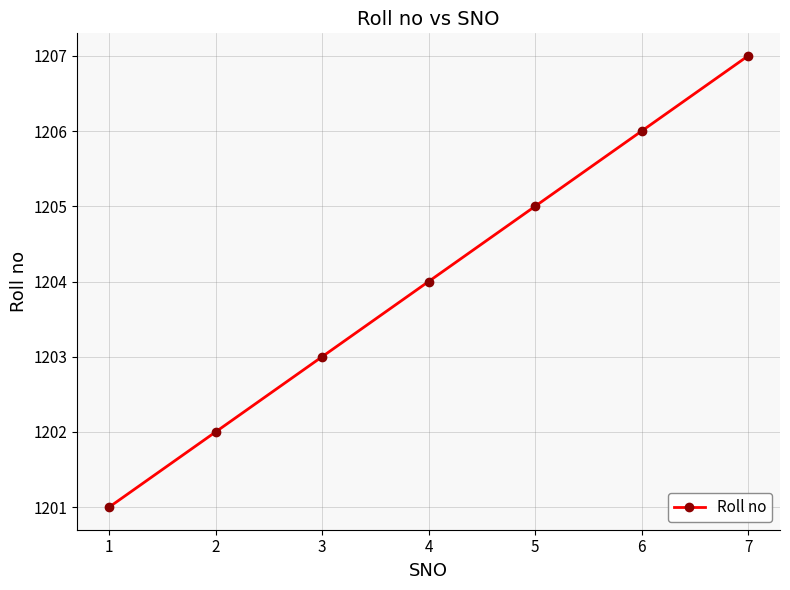

Rank the categories by value from lowest to highest.

1, 2, 3, 4, 5, 6, 7